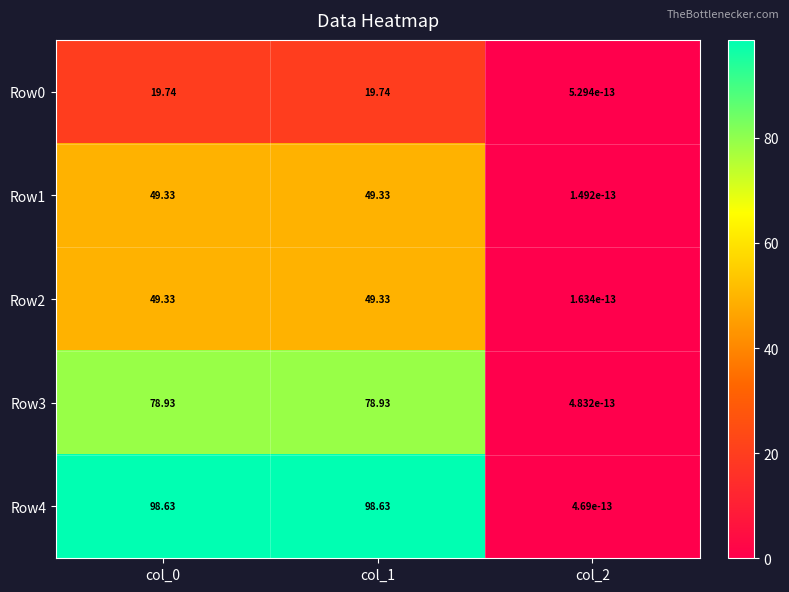

Is the value of Row1 at col_1 greater than the value of Row4 at col_2?

Yes